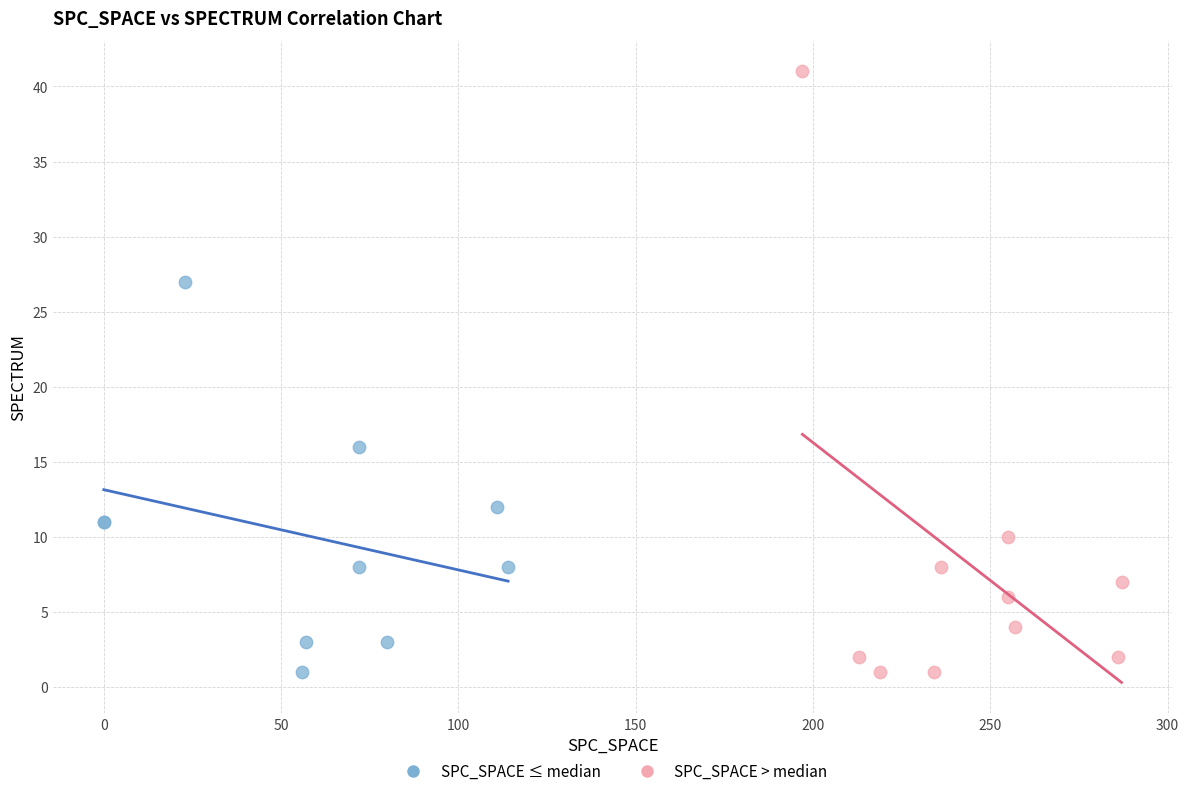

Which series reaches the maximum Y coordinate?

SPC_SPACE > median